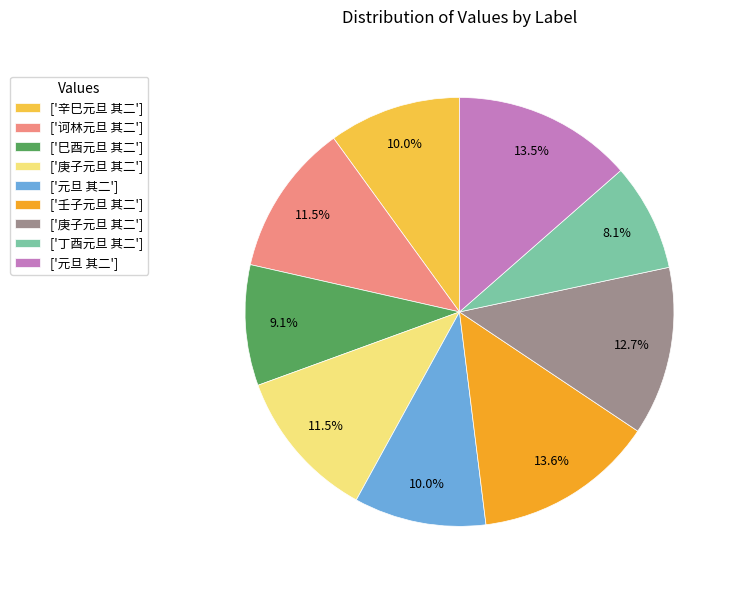

Is there a majority slice in this chart?

No